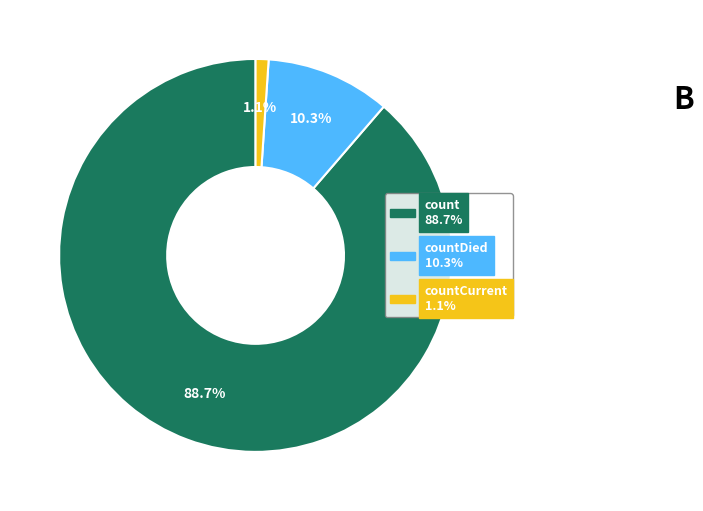

Which slice is the smallest?

countCurrent